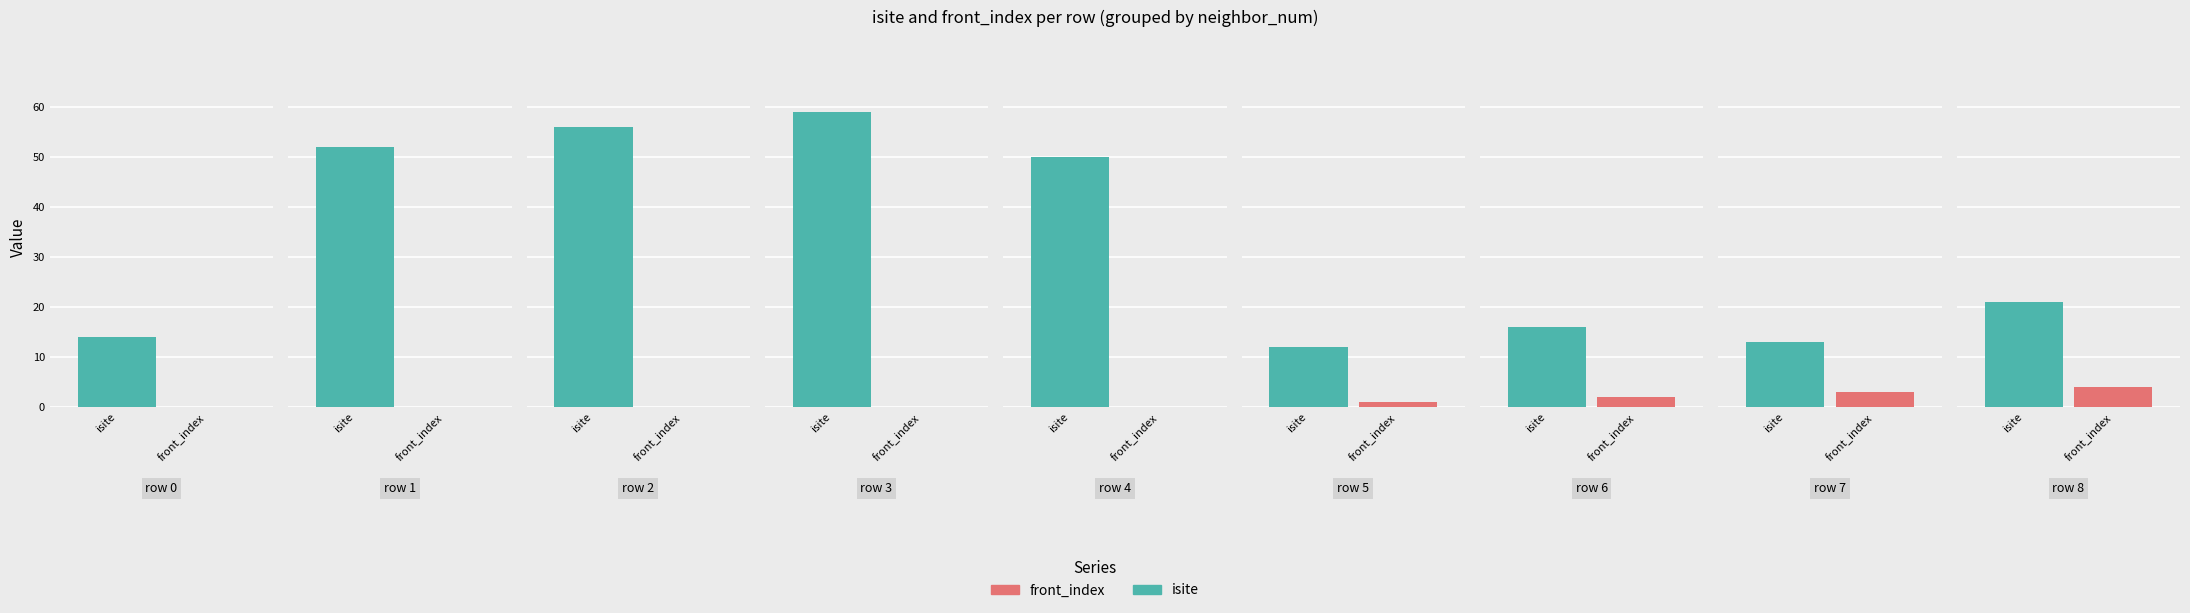

How many data points in front_index are above 0?

4